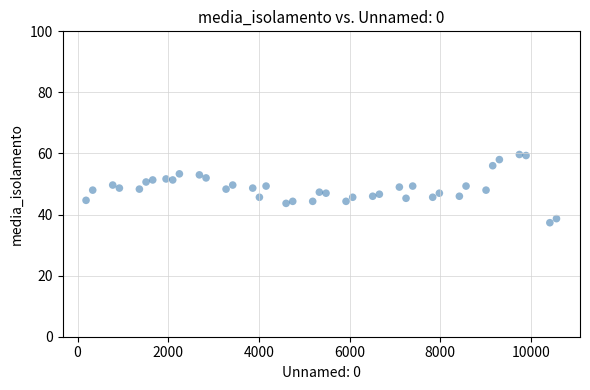

What is the range of X values (max minus min)?

10372.0